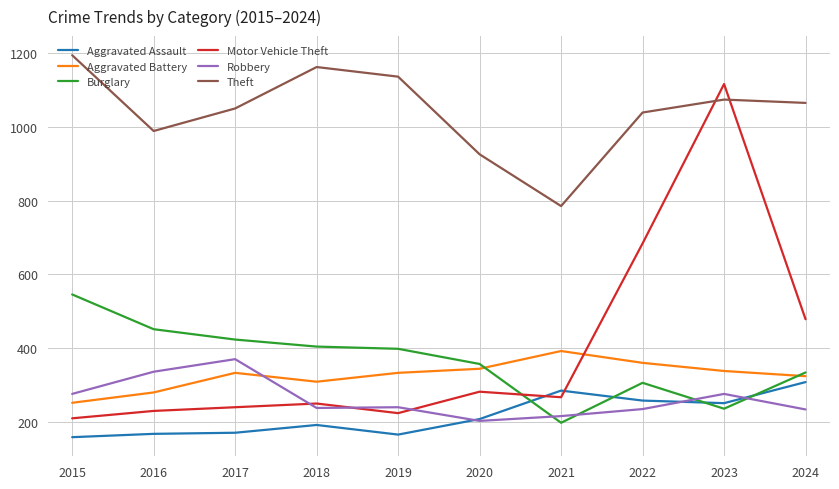

What is the total value across all series at 2018?

2559